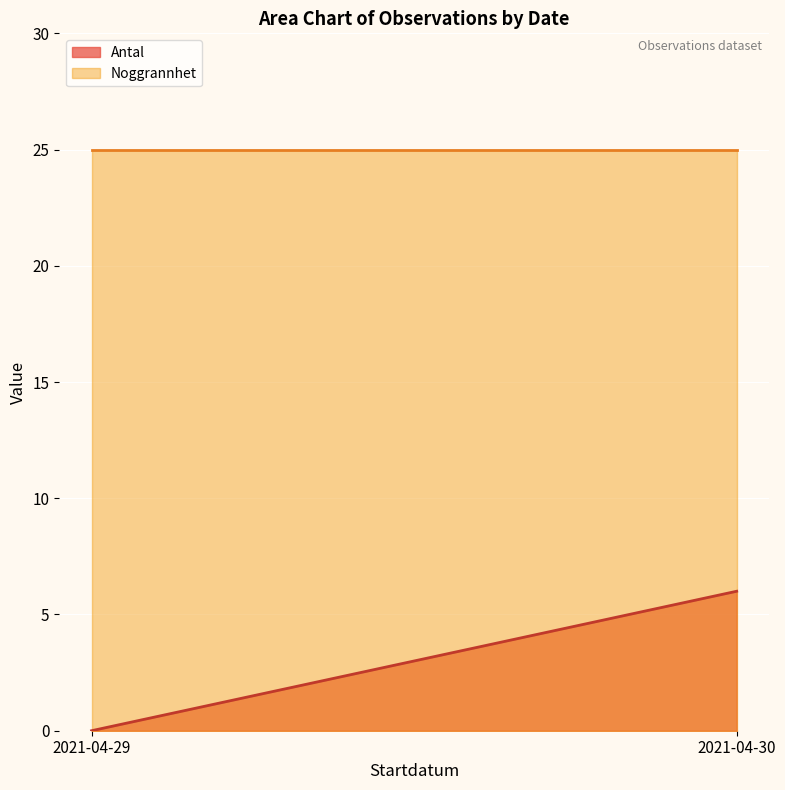

What is the sum of all Noggrannhet values?

50